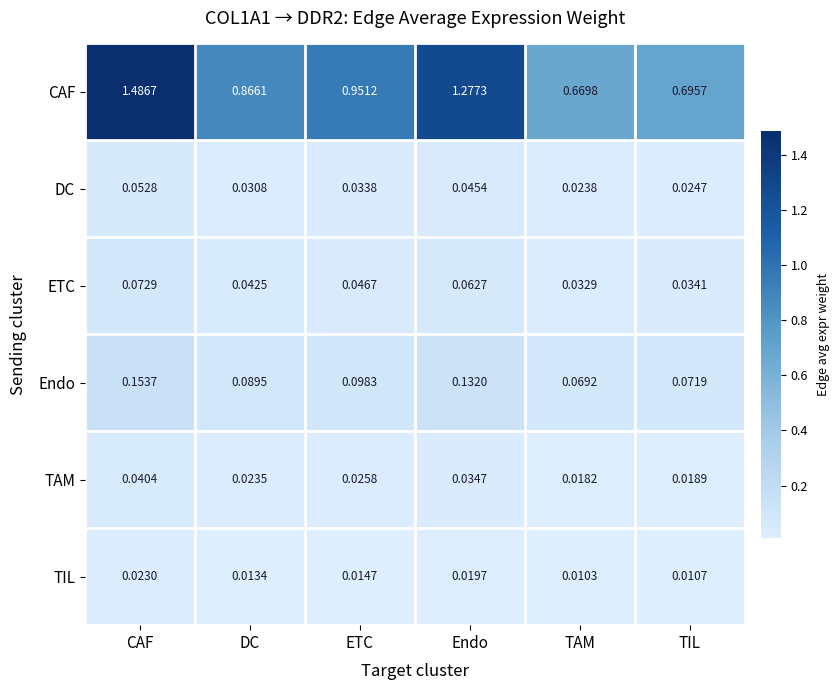

How many categories are shown in the chart?

6